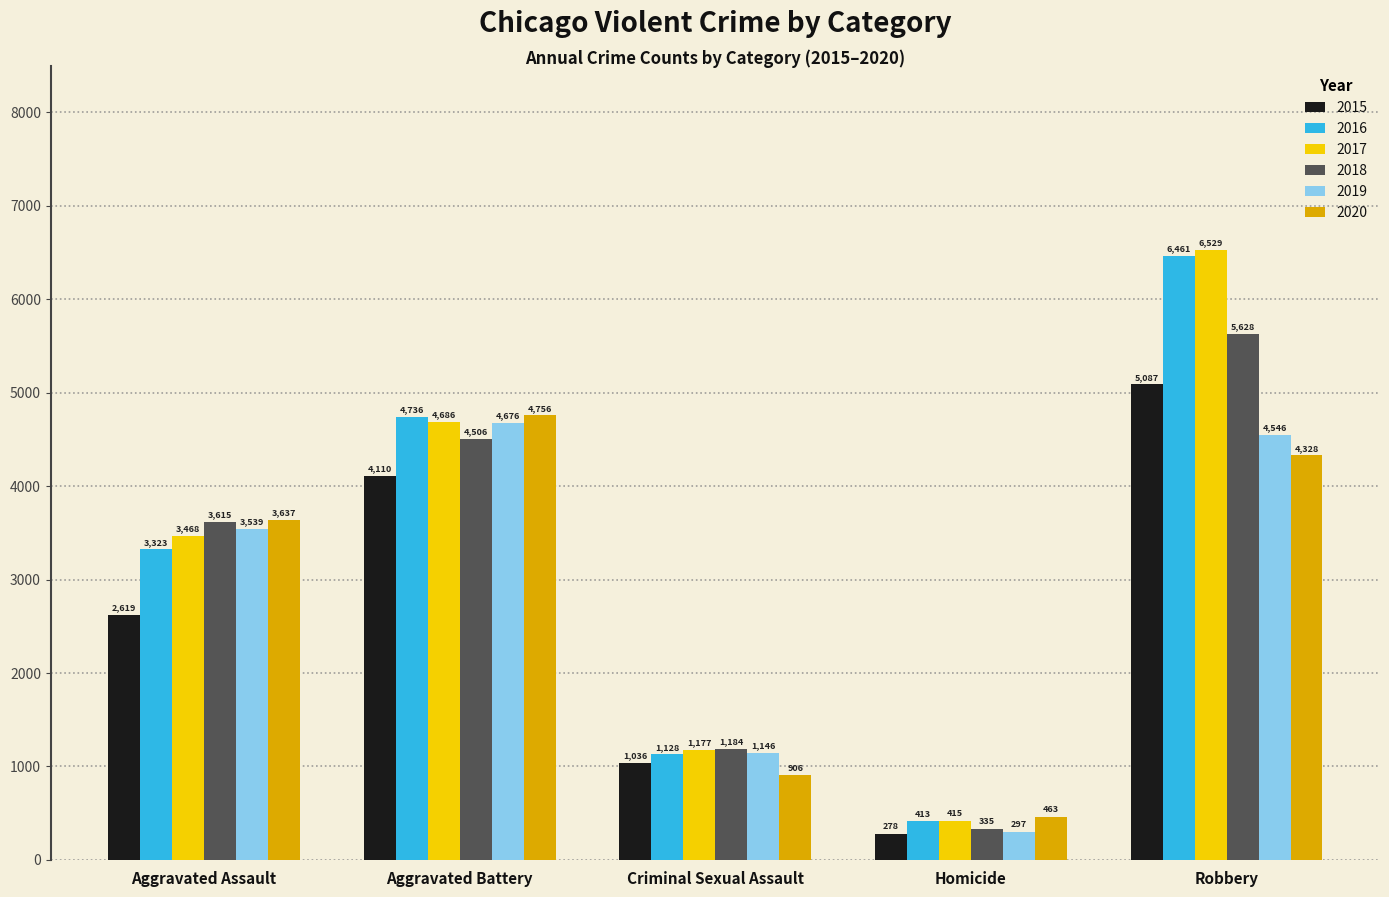

Which category has the highest value across all series?

Robbery